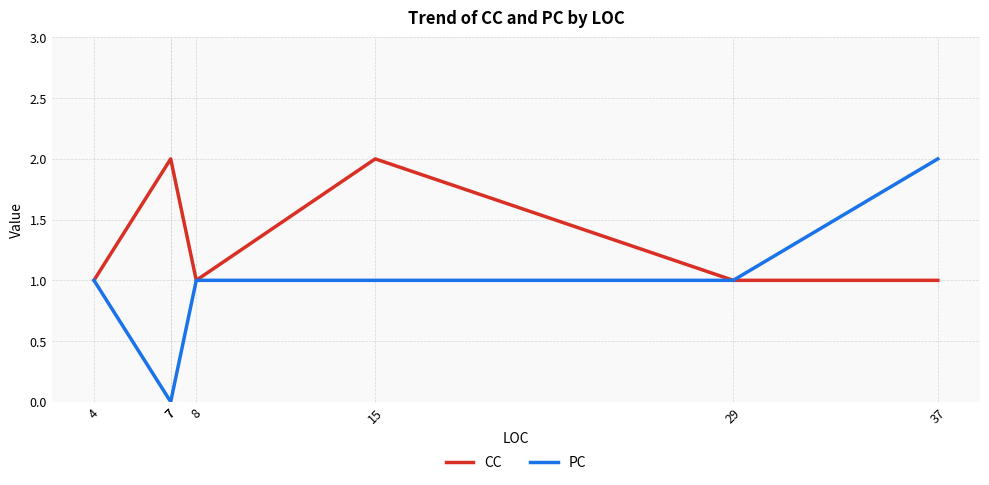

Is it true that PC equals 1 at 29?

False